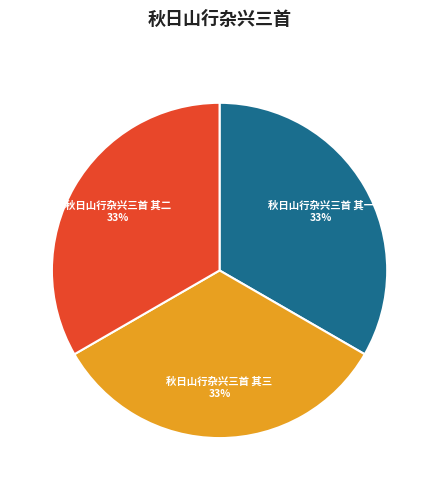

To the nearest percent, what percentage of the pie is 秋日山行杂兴三首 其一?

33%